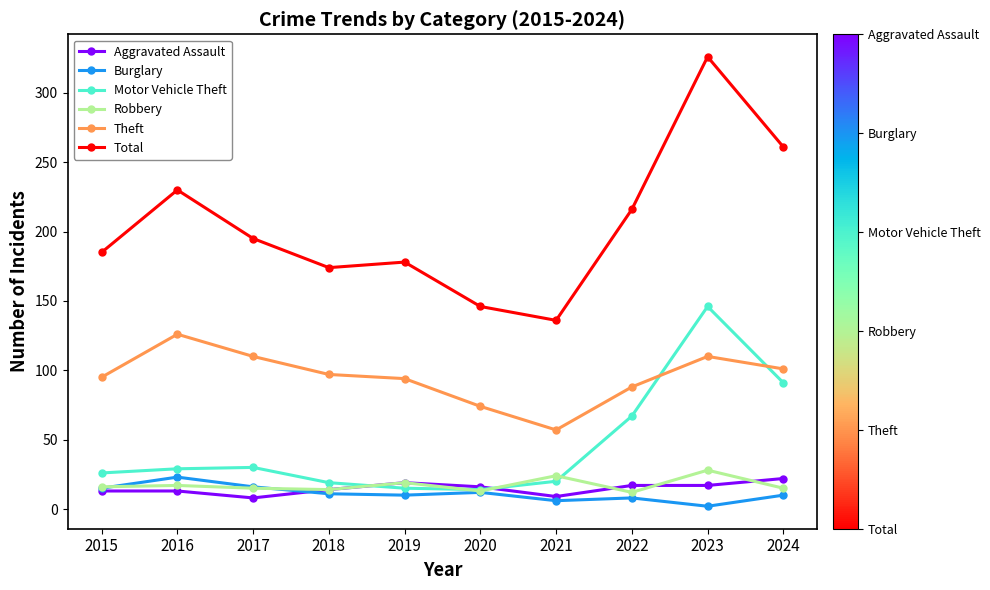

What is the sum of the Motor Vehicle Theft values at 2017 and 2019?

45